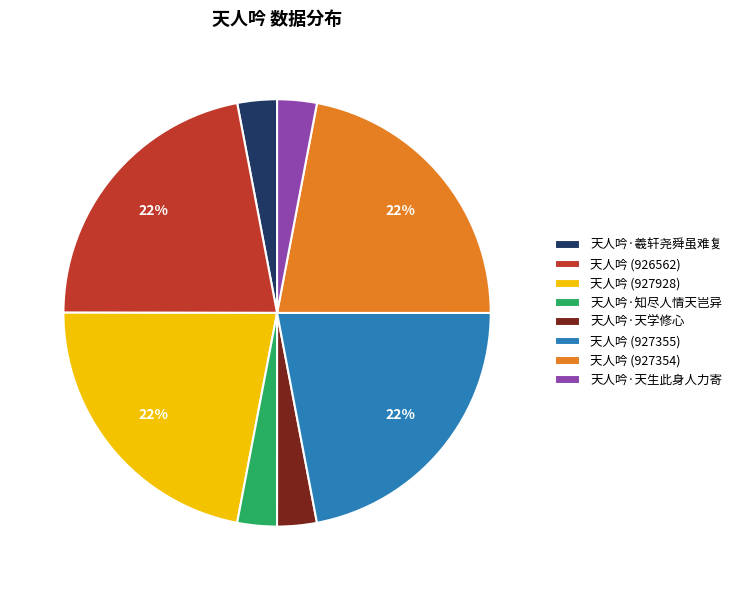

The 天人吟 (927355) slice represents 22% of the pie. True or false?

True